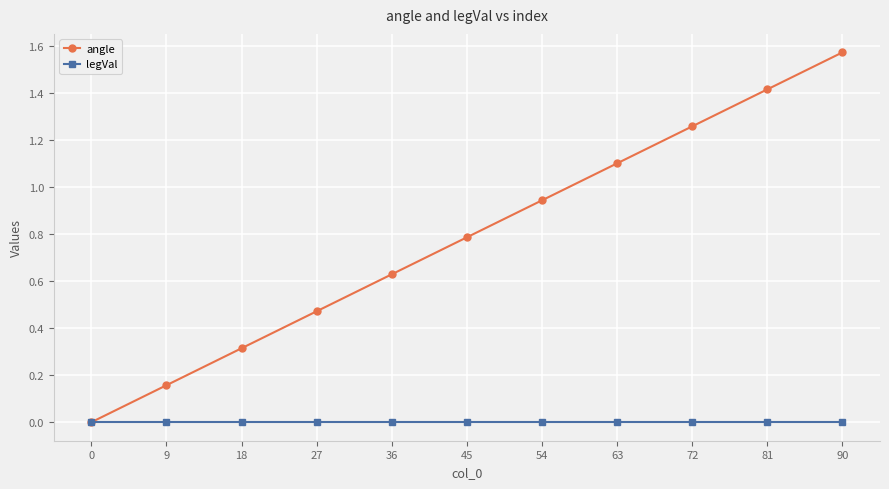

The legVal series shows 0.0 at 72. True or false?

True